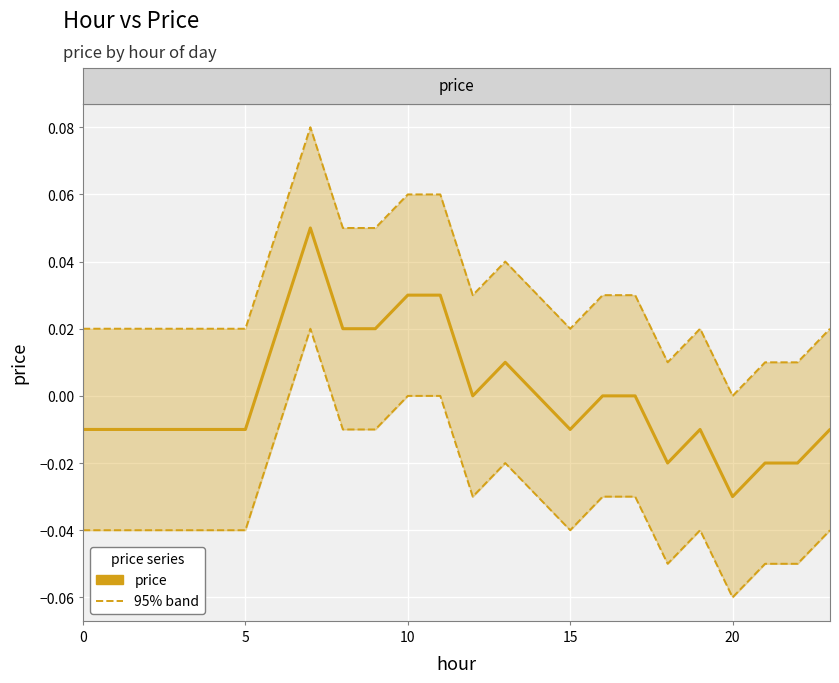

What is the label of the 15th point from the left?

14